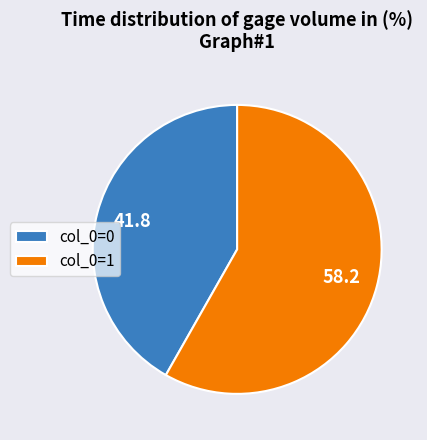

Is it true that col_0=0 is 42% of the pie?

True